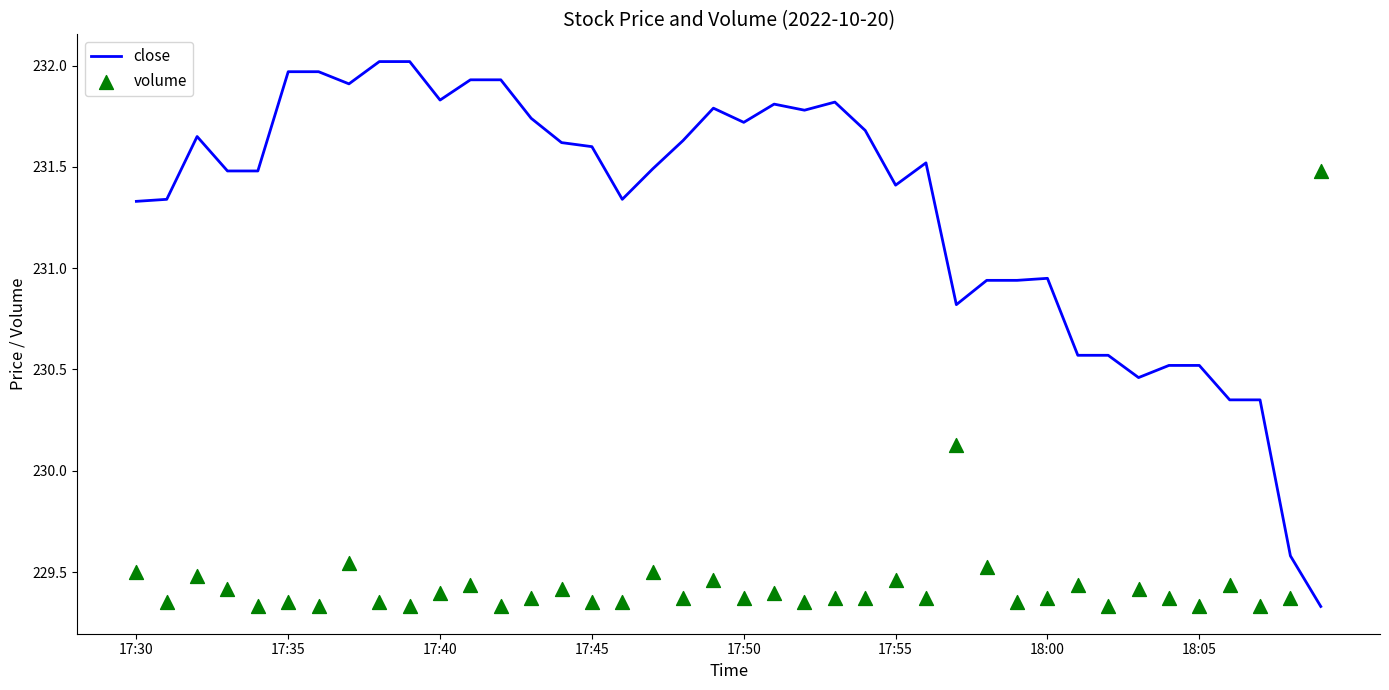

Which series contains the lowest Y value?

close